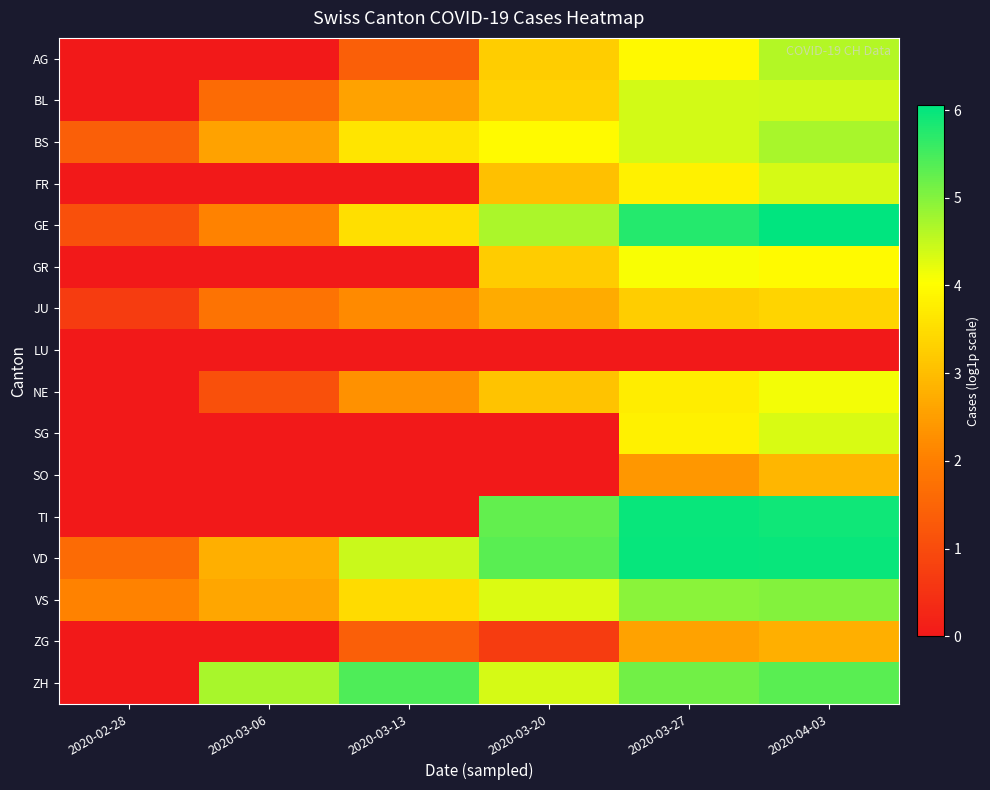

List the series in order of their peak value, lowest first.

LU, ZG, SO, JU, GR, NE, SG, FR, BL, AG, BS, VS, ZH, TI, VD, GE